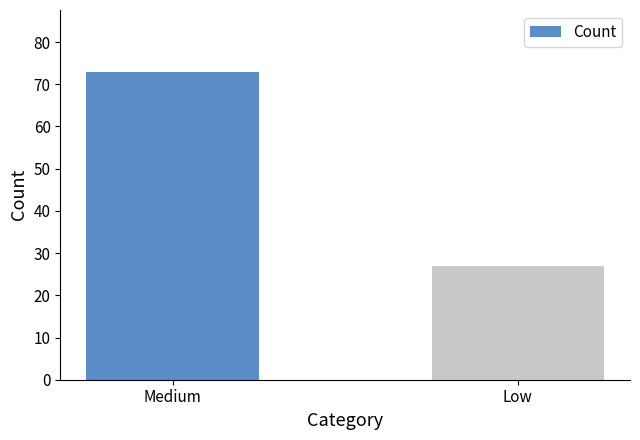

List the labels in order of value, smallest first.

Low, Medium